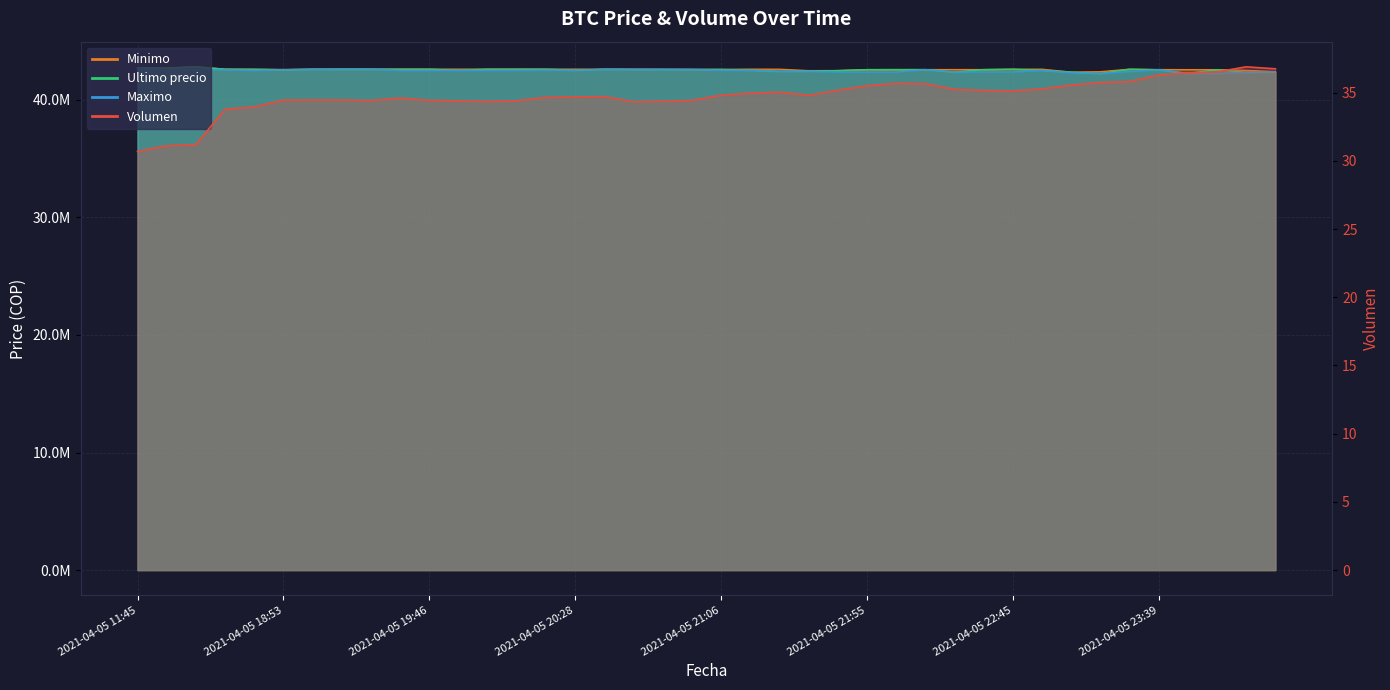

How many distinct data groups are displayed?

4